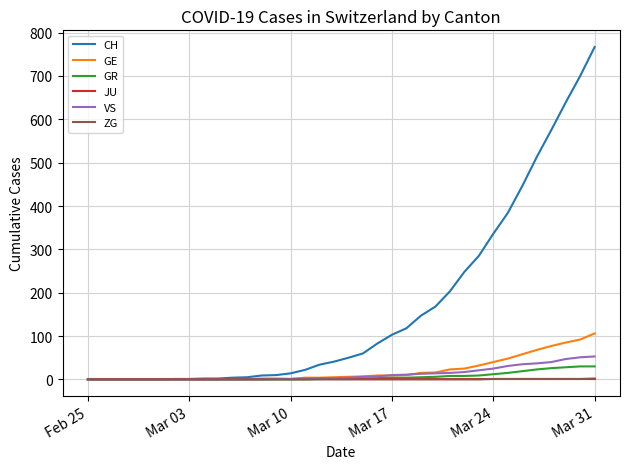

What is the highest value of the CH series?

767